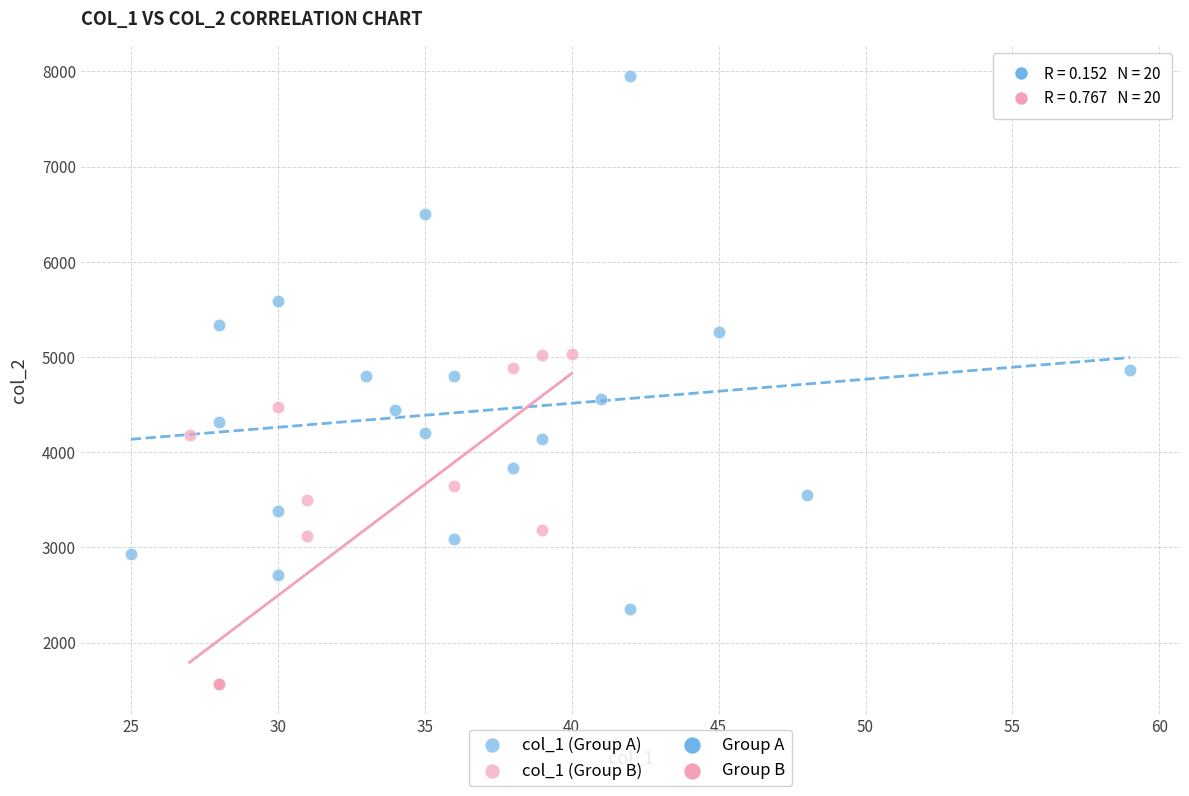

Which series has the widest spread of Y values?

col_1 (Group A)